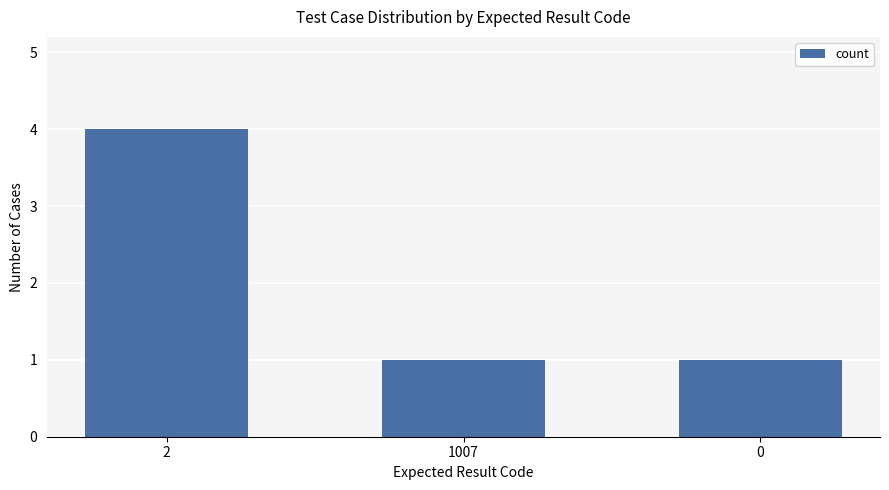

The value at 2 is 7. True or false?

False